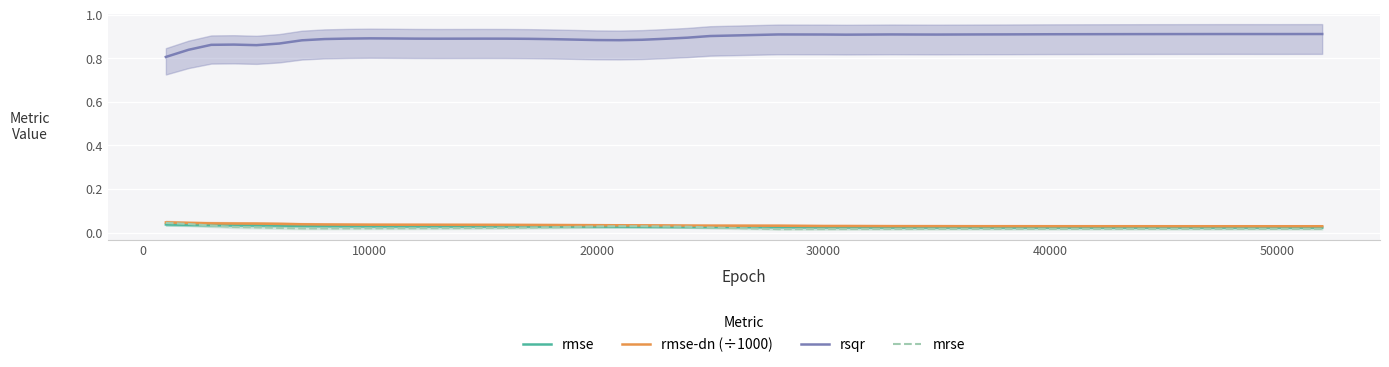

True or false: rsqr and rmse intersect in this chart.

False